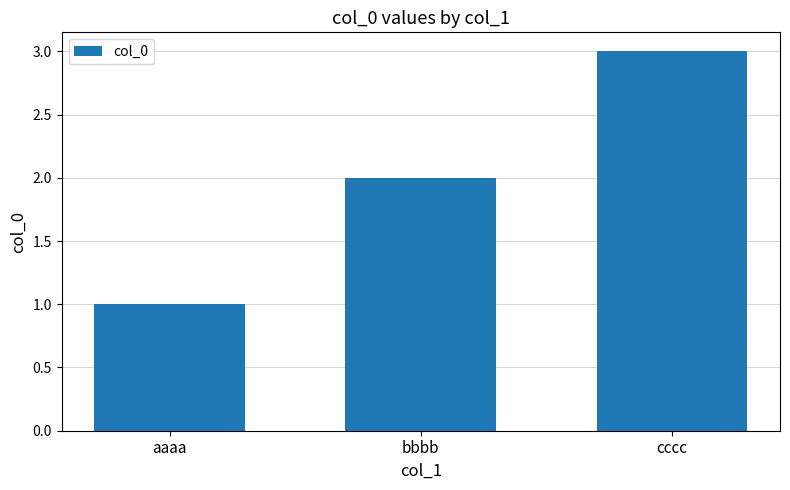

Does the chart contain stacked bars?

No